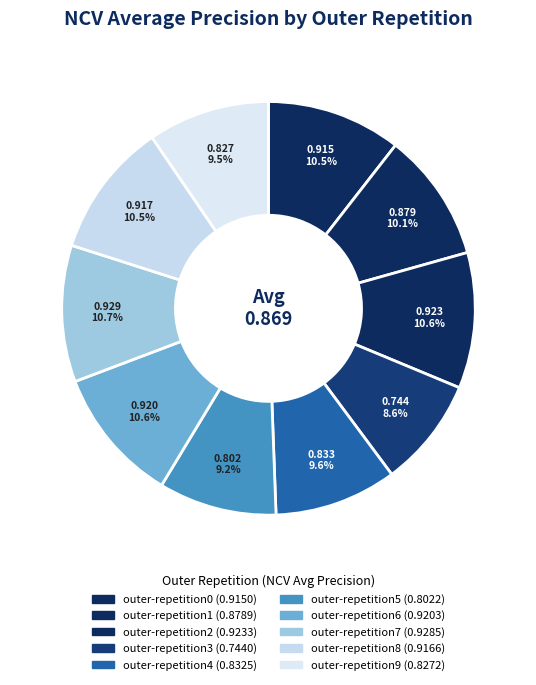

To the nearest percent, what is the difference between the outer-repetition0 and outer-repetition5 slice percentages?

1%